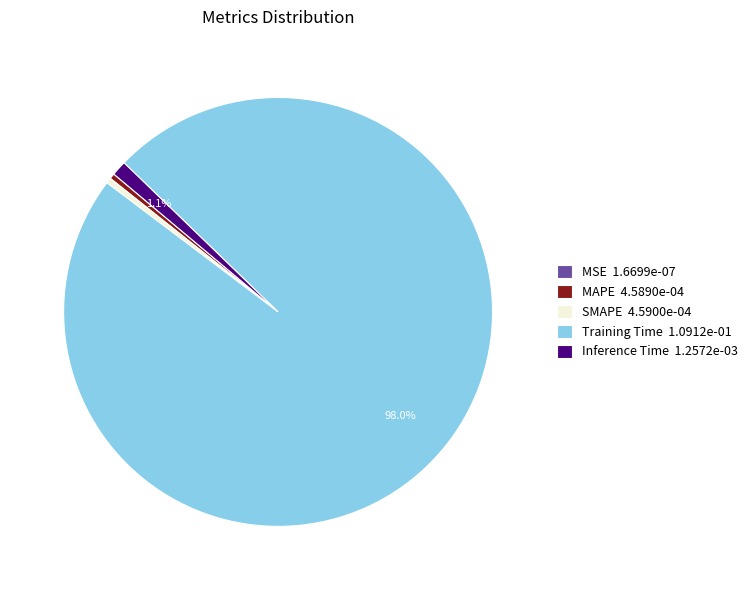

Between MAPE 4.5890e-04 and Inference Time 1.2572e-03, which is larger?

Inference Time 1.2572e-03